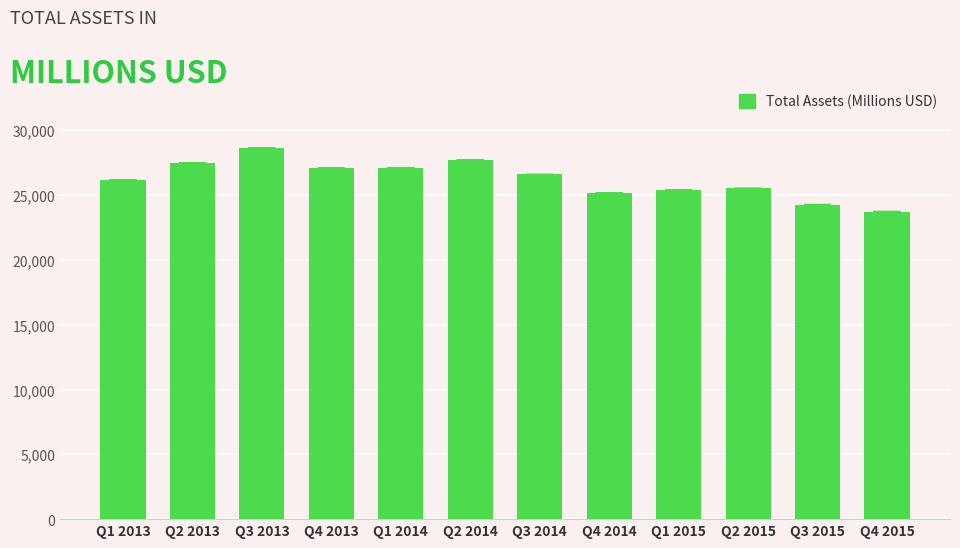

Is it true that the value at Q2 2014 is 27723.4?

True